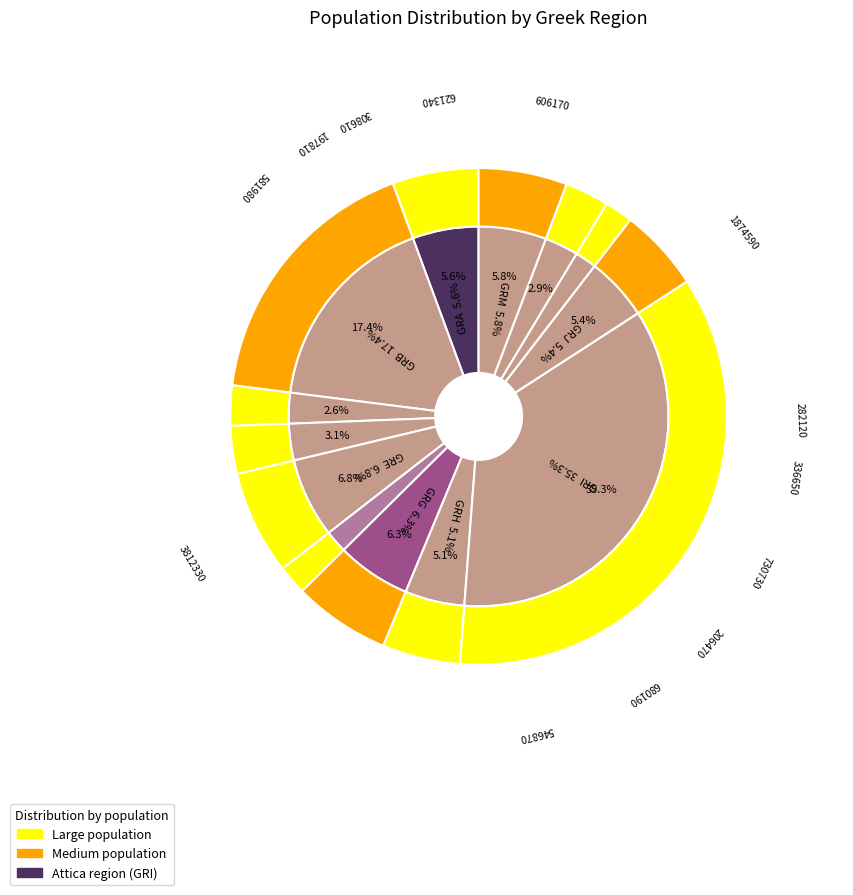

Which slice is the largest?

GRI